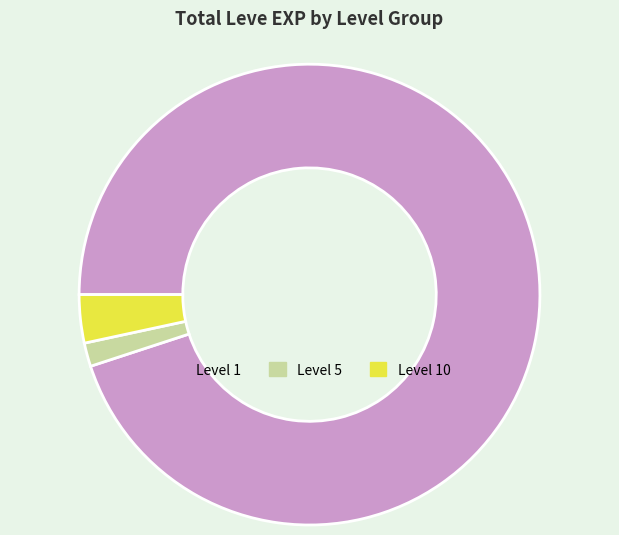

How many slices are in this pie chart?

3